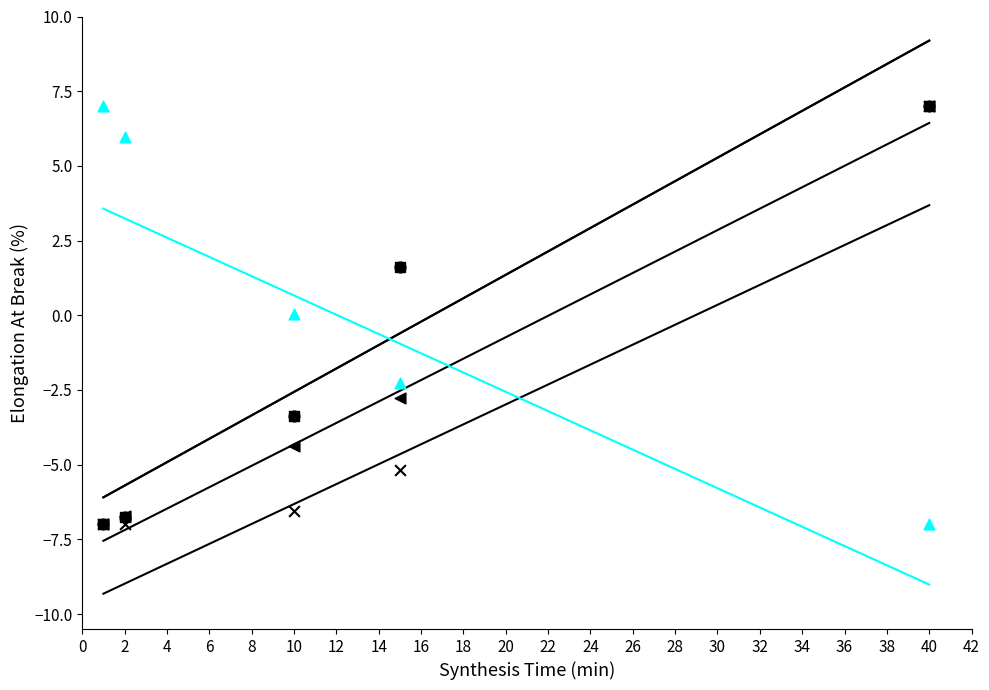

Which series reaches the minimum Y coordinate?

KmCO2